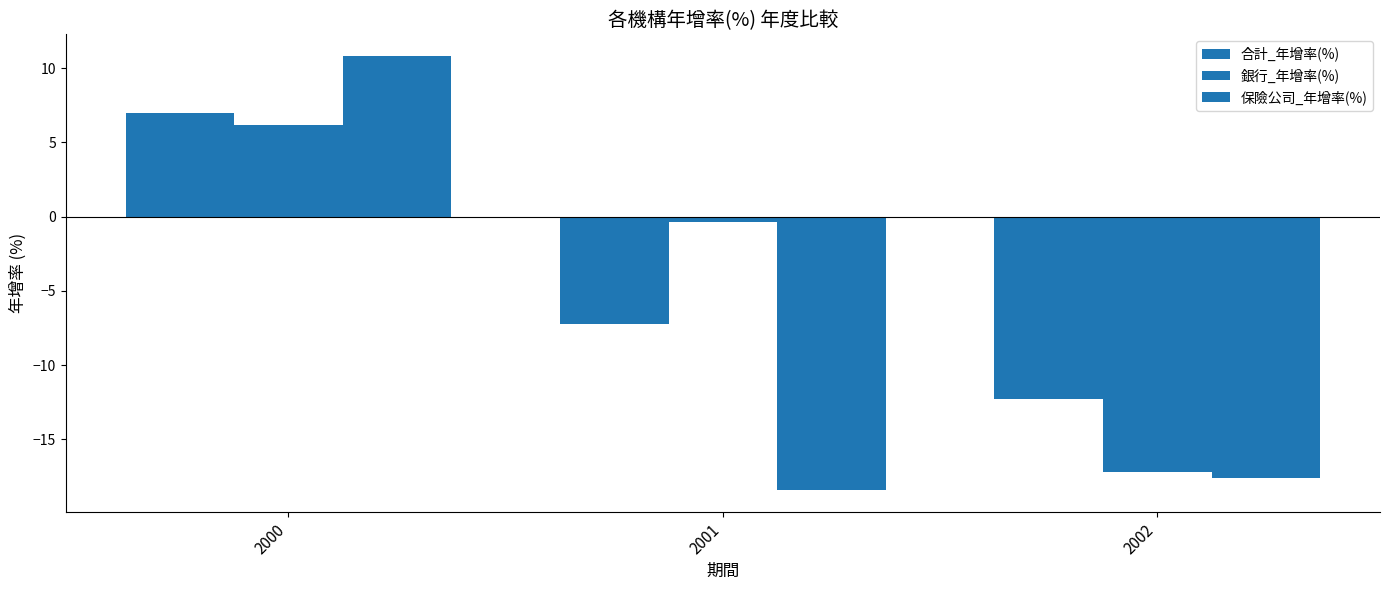

At how many categories does at least one series exceed 9?

1